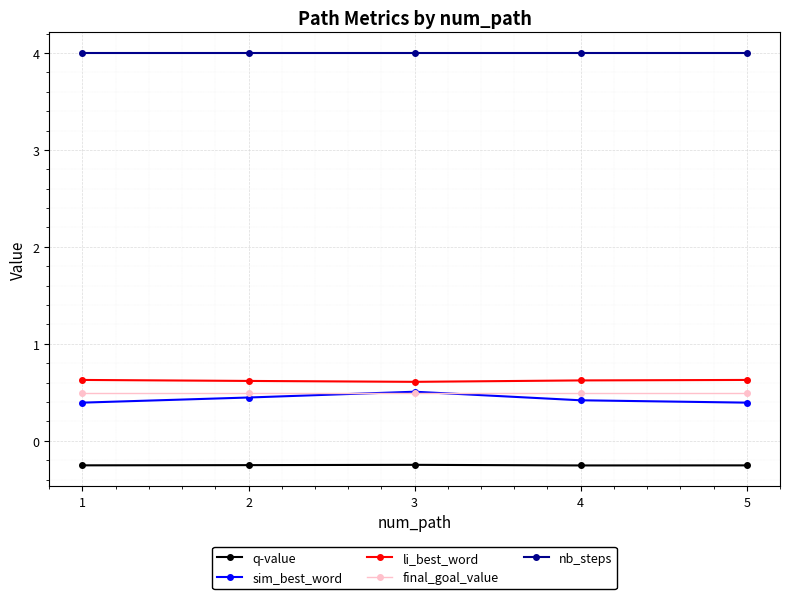

Is the value of q-value at 4 greater than the value of li_best_word at 1?

No